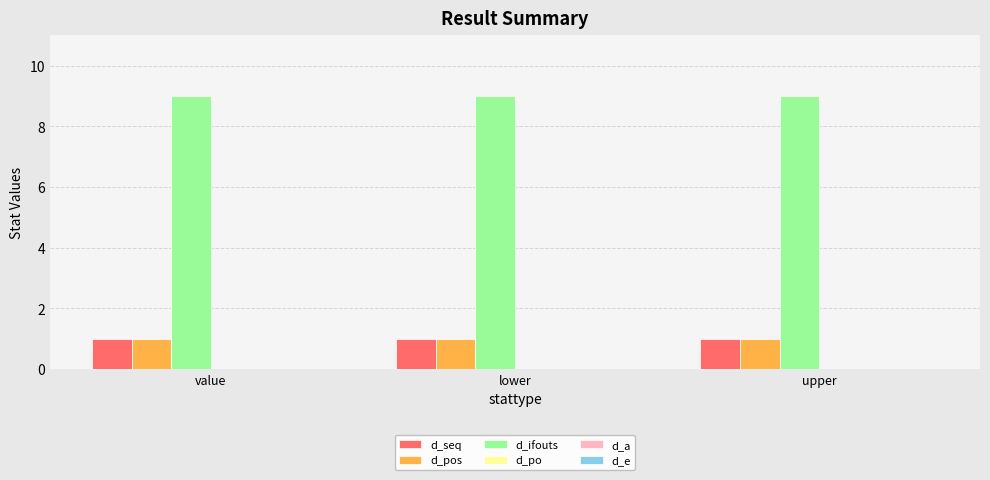

What is the spread (max minus min) of values at lower?

8